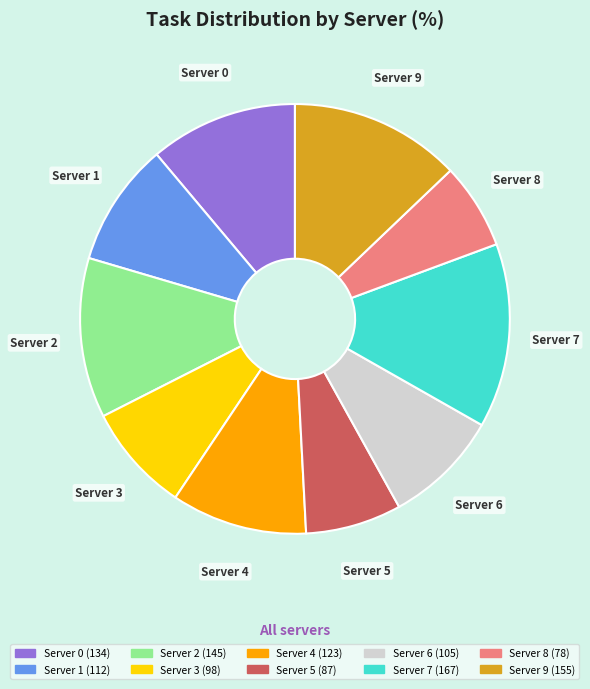

Combined, do Server 6 and Server 8 account for over 50%?

No